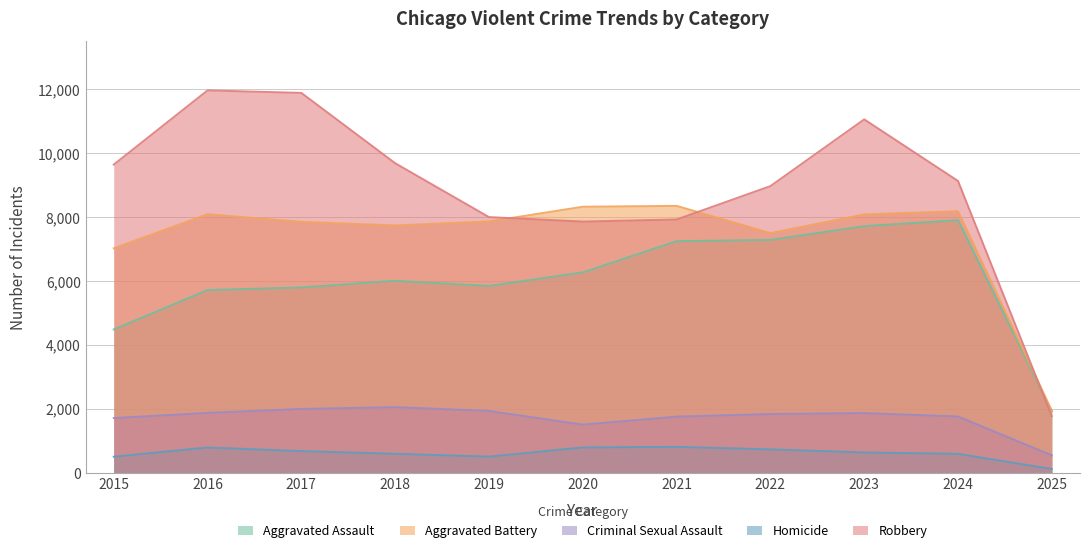

Is it true that Aggravated Battery equals 1741 at 2015?

False